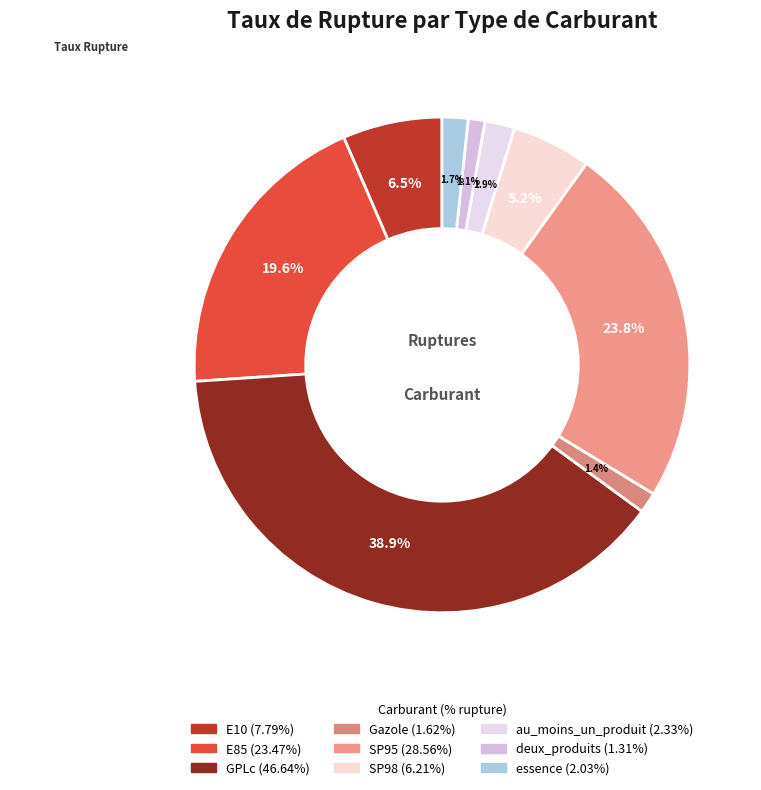

To the nearest percent, what is the average slice percentage?

11%